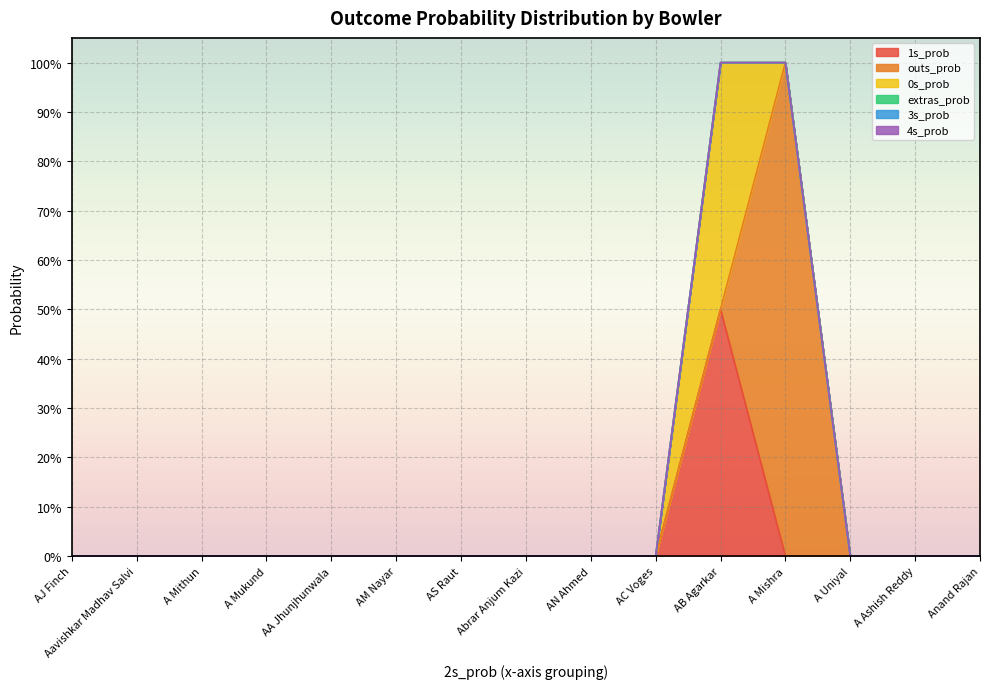

List the series in order of their peak value, highest first.

outs_prob, 1s_prob, 0s_prob, extras_prob, 3s_prob, 4s_prob